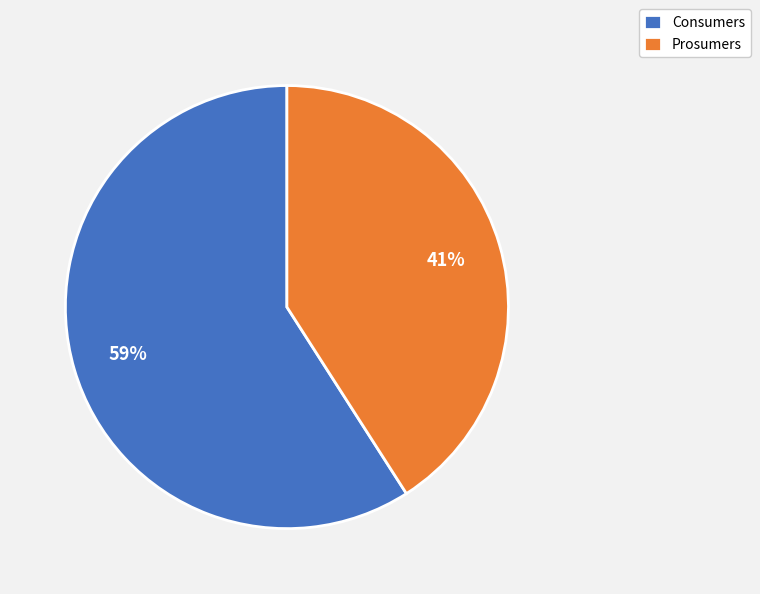

The Consumers slice represents 59% of the pie. True or false?

True